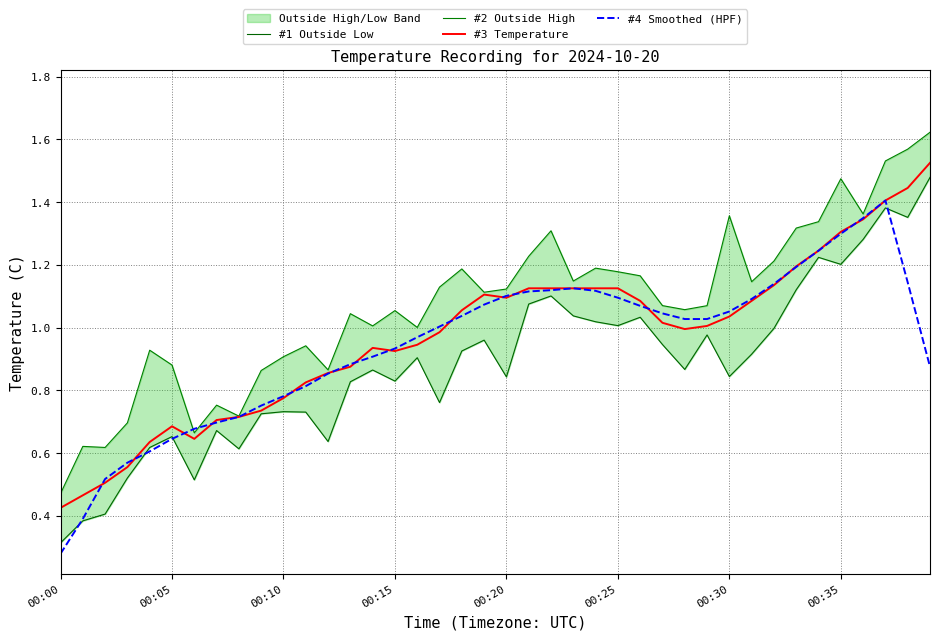

True or false: #4 Smoothed (HPF) has a value of 1.6 at 00:20.

False